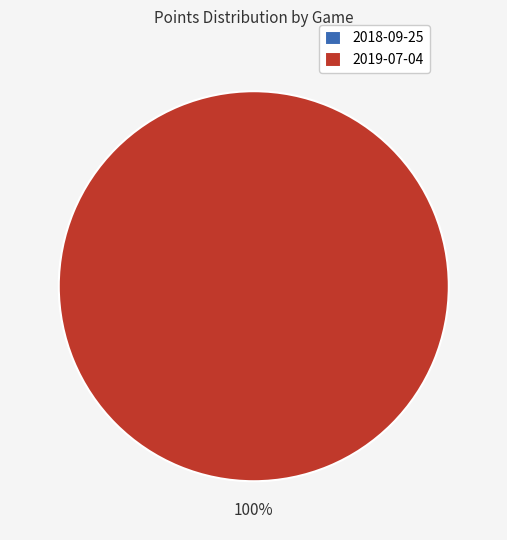

How many segments does this pie chart have?

2